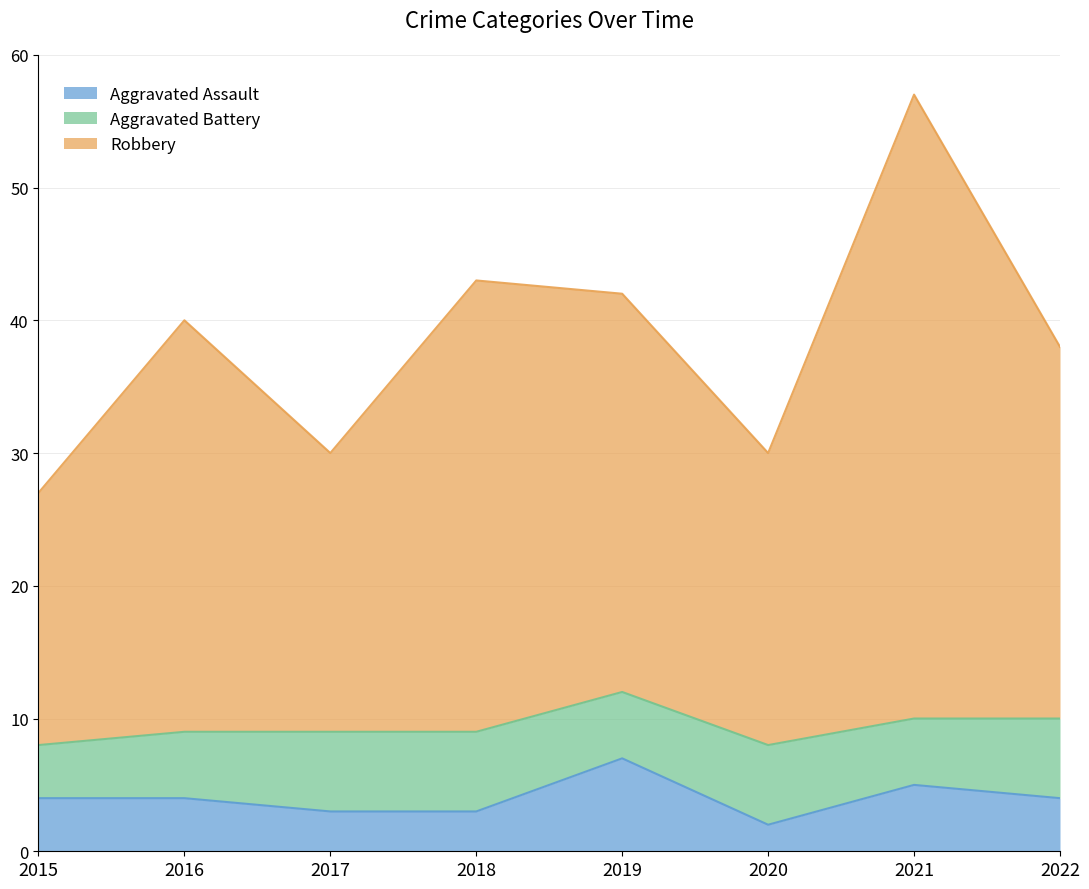

Which series has the largest range (max minus min)?

Robbery